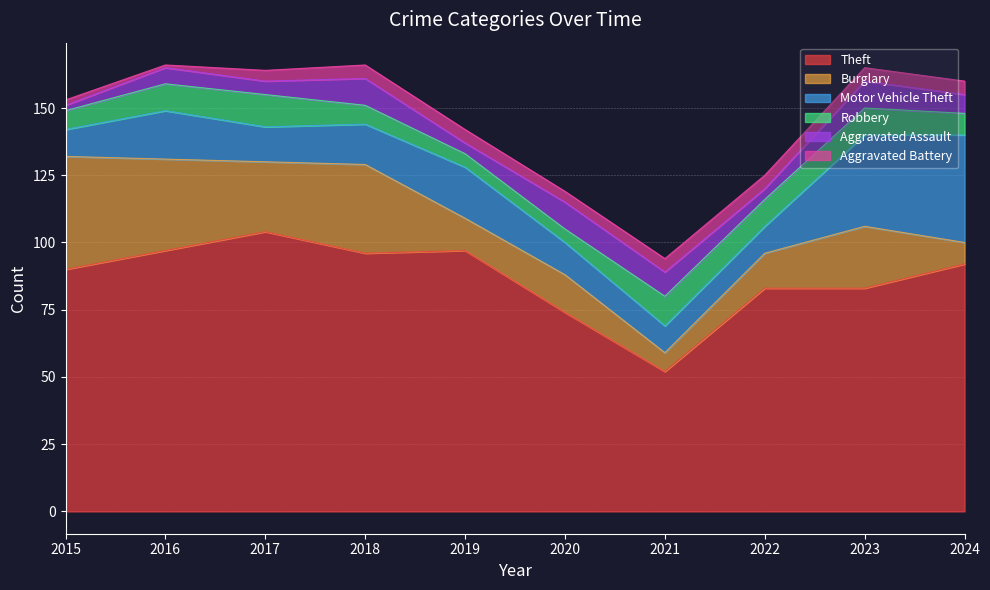

How many times do Burglary and Robbery cross each other?

2